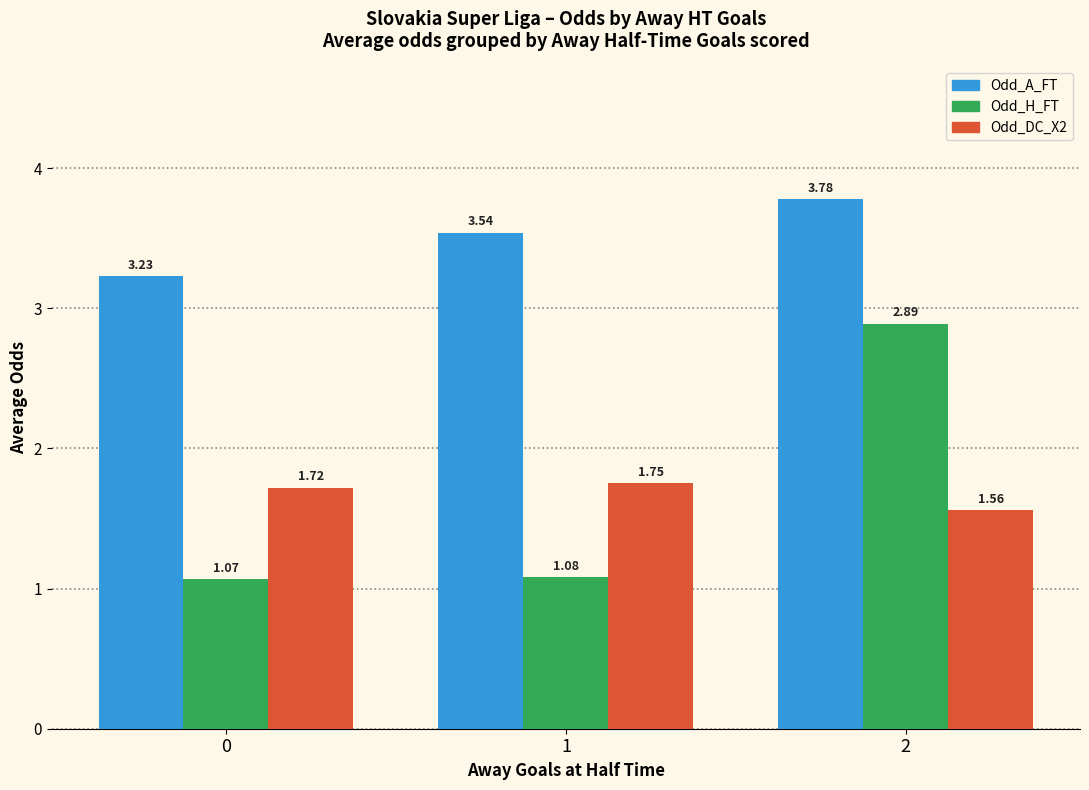

List the series in order of their peak value, highest first.

Odd_A_FT, Odd_H_FT, Odd_DC_X2